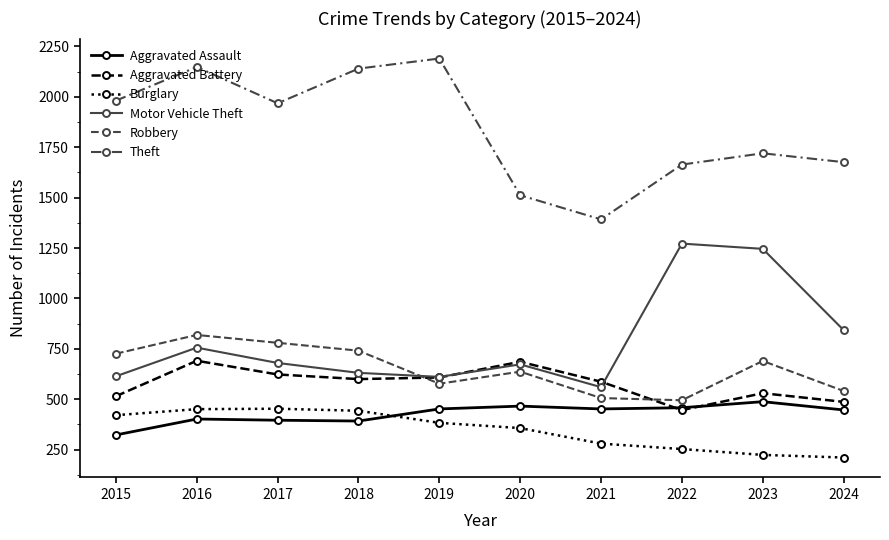

How many values in the Burglary series are below 383?

5